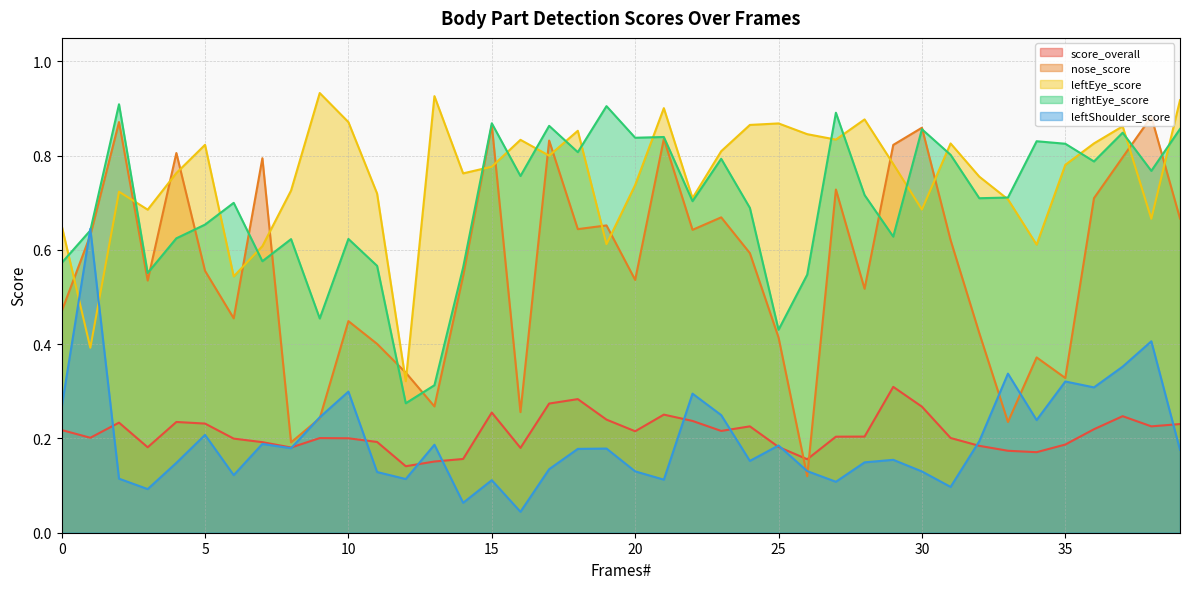

True or false: rightEye_score has more than 2 points higher than both neighbors.

True